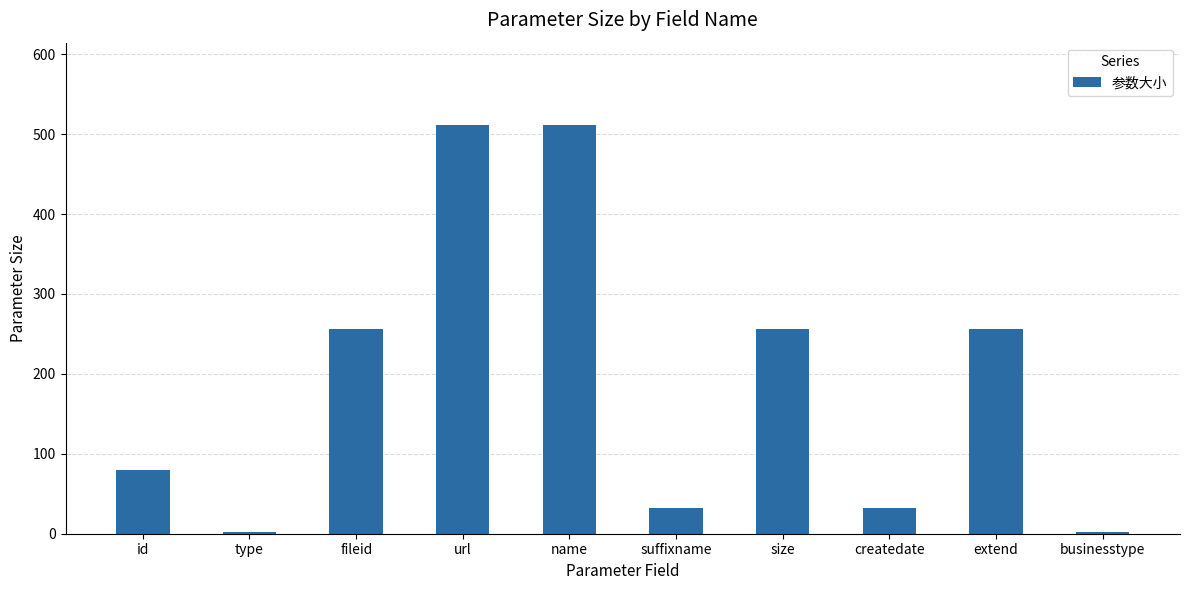

Count the number of categories in the chart.

10